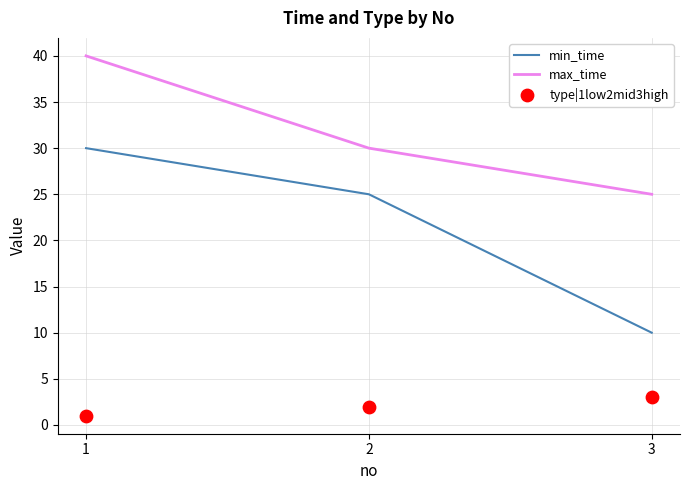

Which series has the widest spread of Y values?

min_time